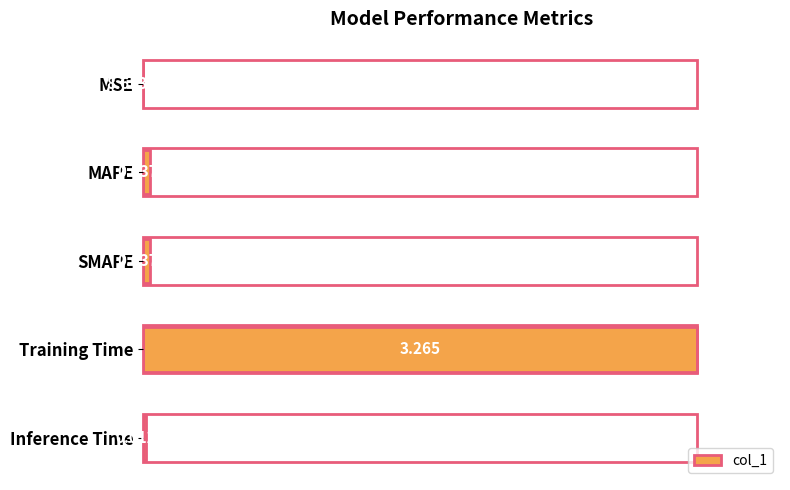

Where is the data nearest to the value 0?

MSE